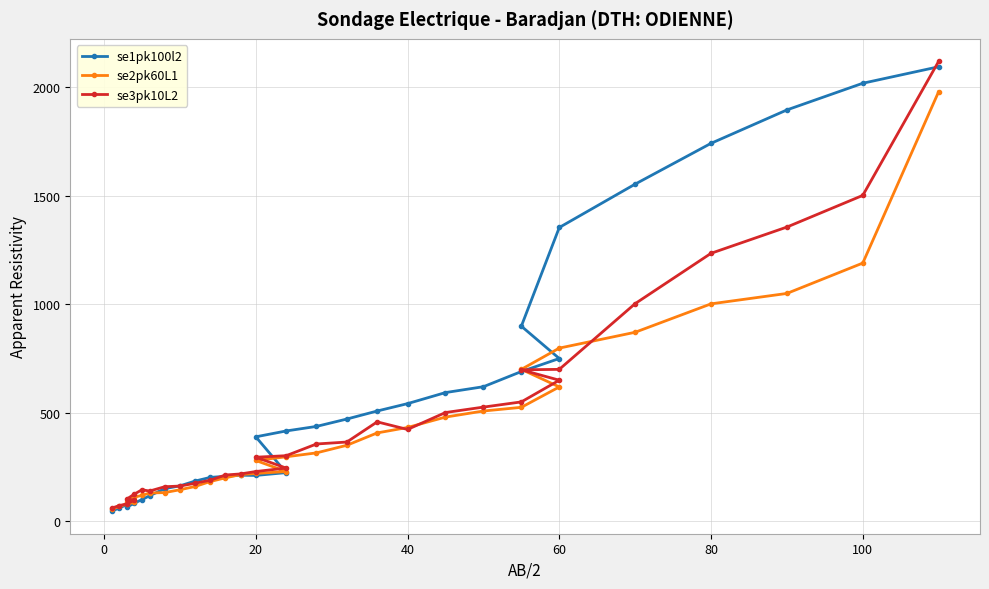

How many data points in se1pk100l2 are less than 389?

16